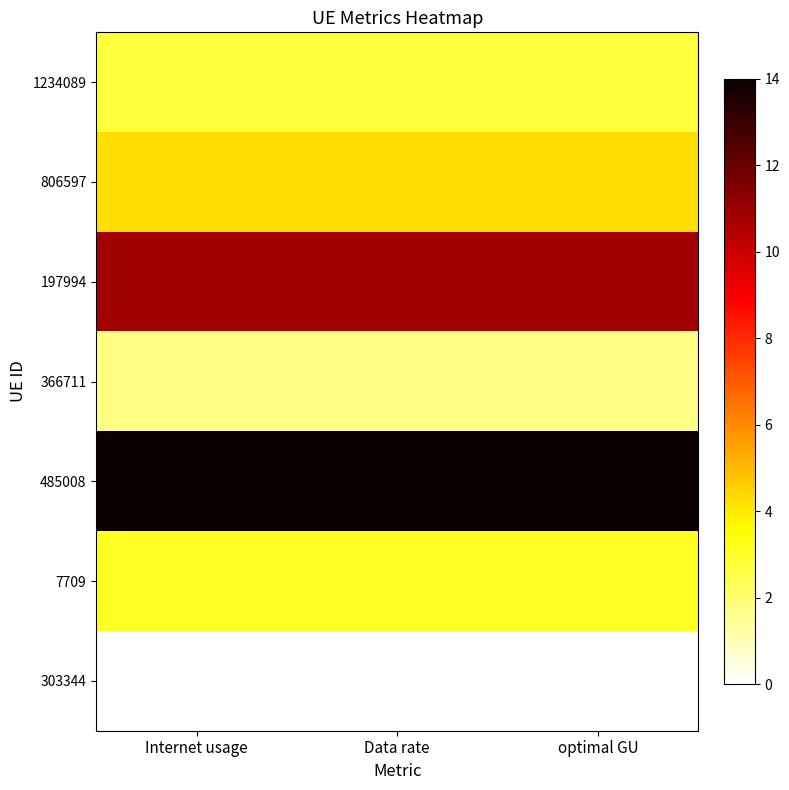

What is the difference between the highest and lowest values at Internet usage?

14.0